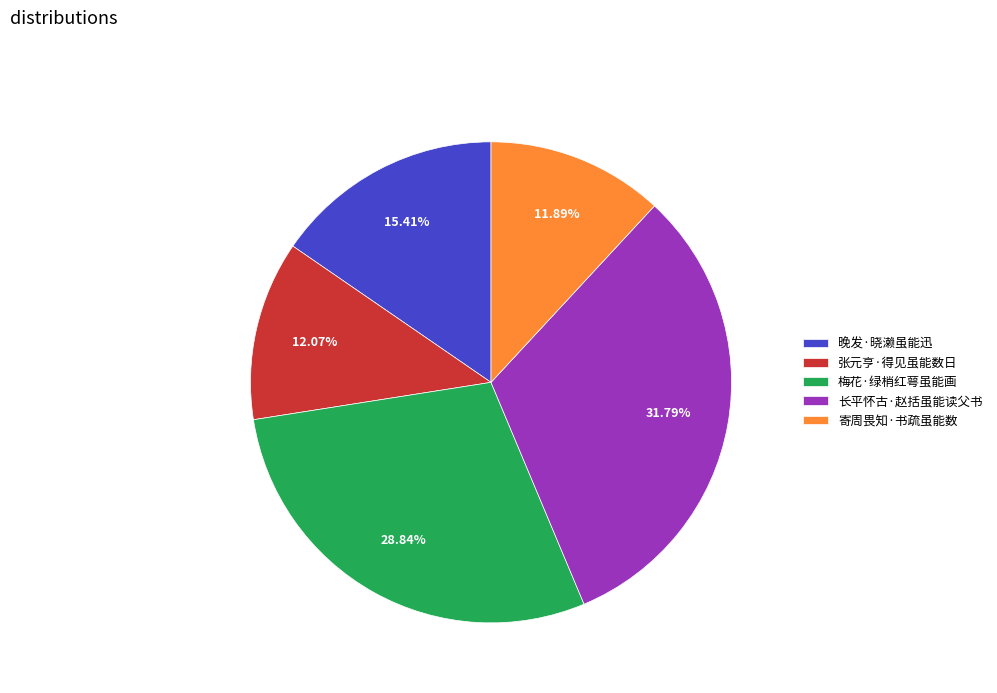

Which slice is the largest?

长平怀古·赵括虽能读父书